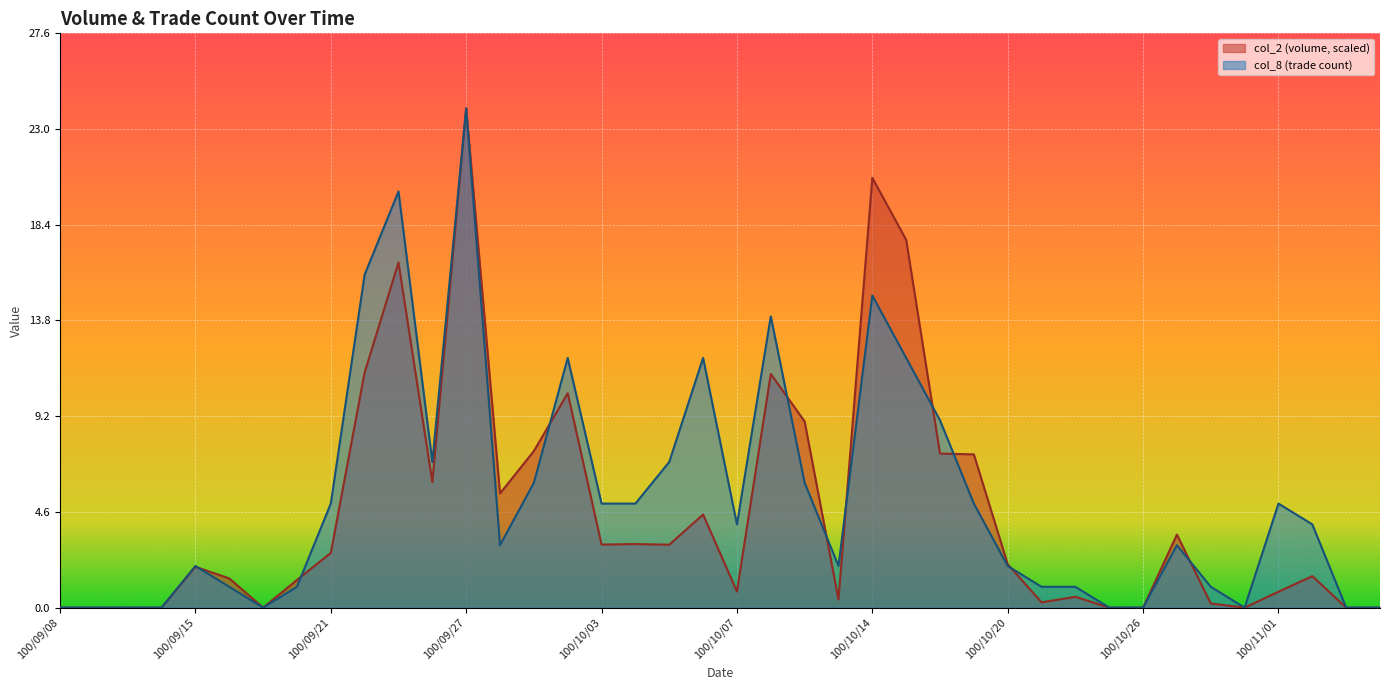

What is the label of the 39th point from the right?

100/09/09